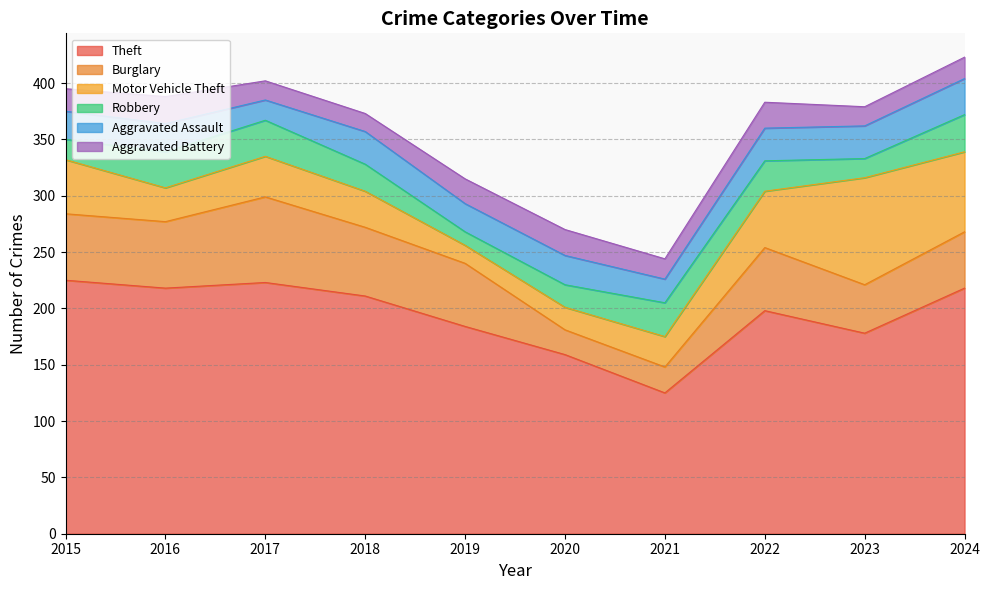

The value of Motor Vehicle Theft at 2016 is 30. True or false?

True